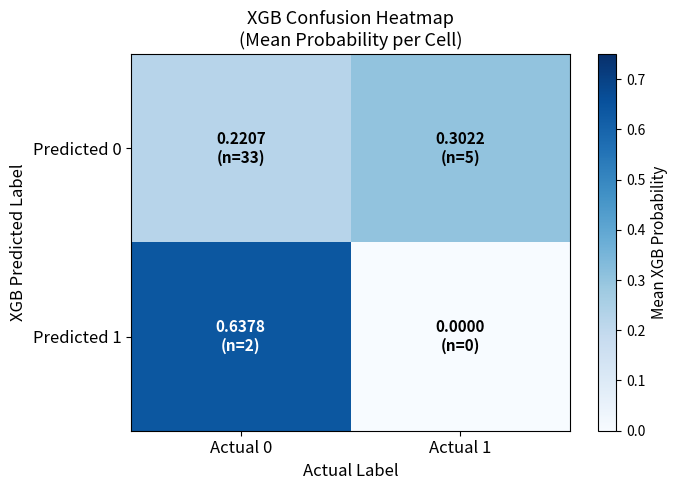

At which category does the chart reach its peak across all series?

Actual 0